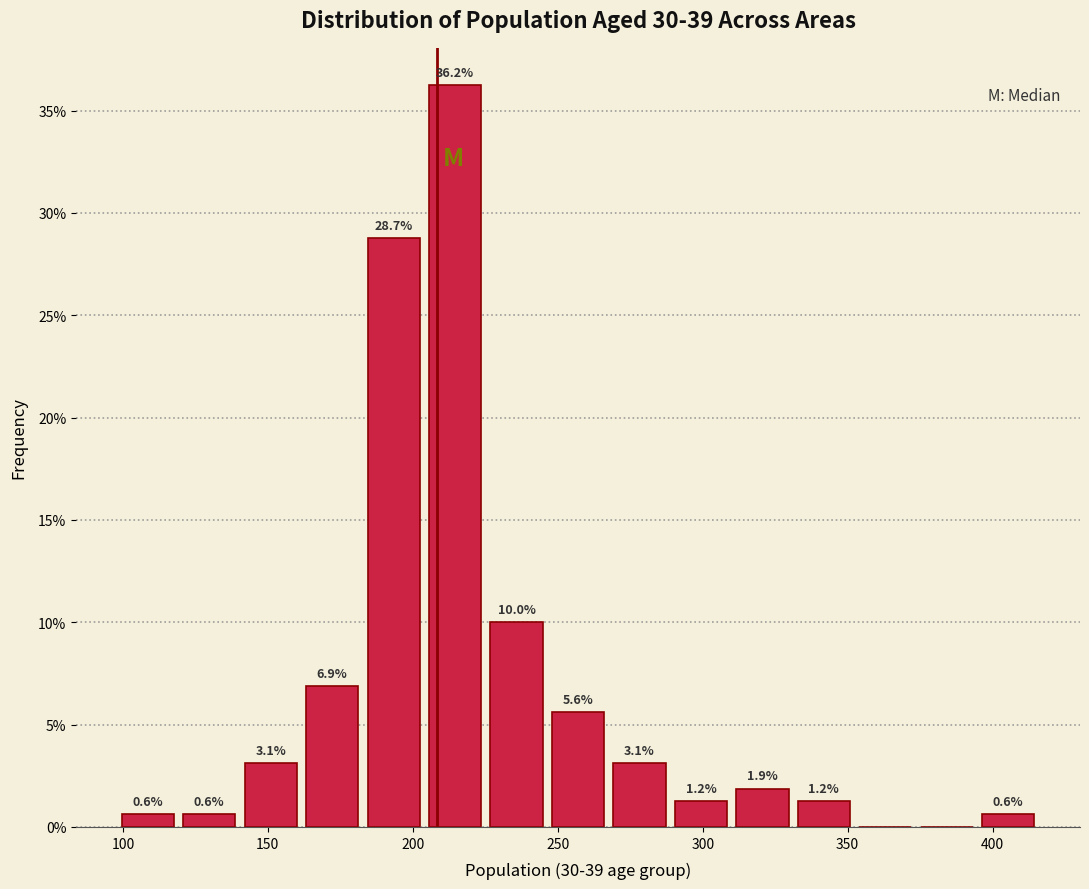

Which range on the x-axis has the tallest bar?

205 to 225